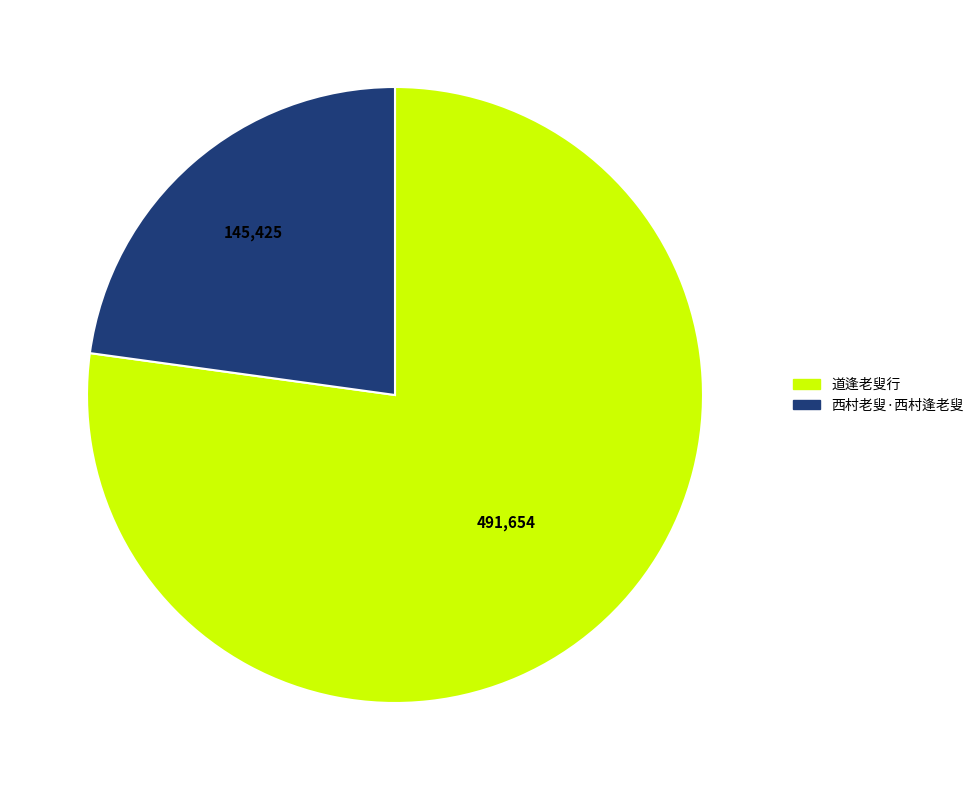

Is it true that 西村老叟·西村逢老叟 is 13% of the pie?

False